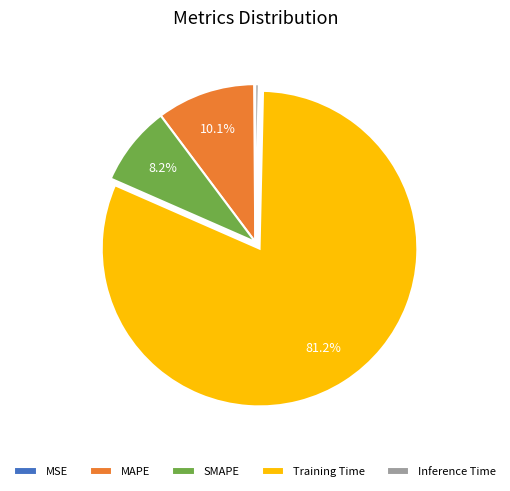

Is there a majority slice in this chart?

Yes